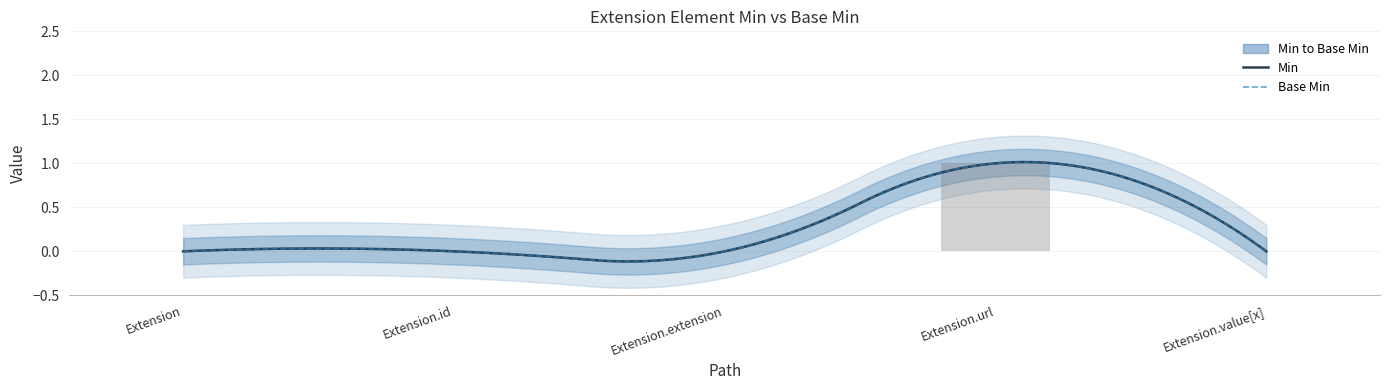

Is it true that the value at Extension is 0?

False